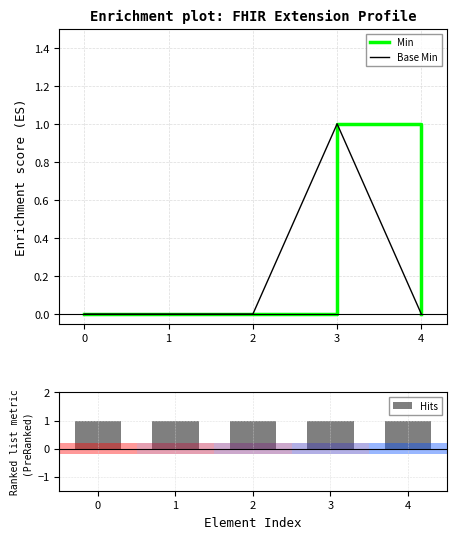

What is the difference between the Min values at 3 and 1?

1